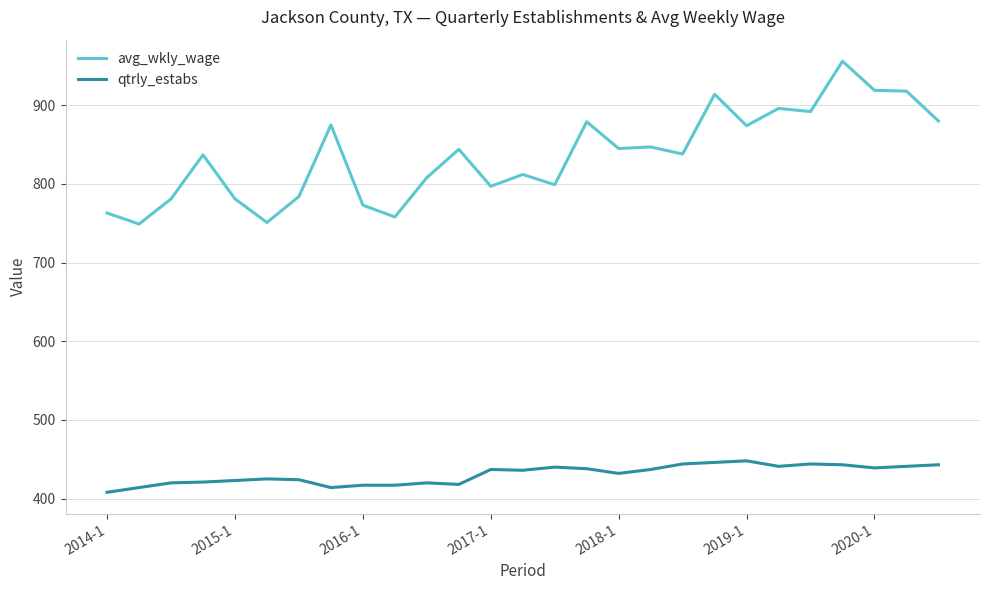

What is the smallest value displayed?

408